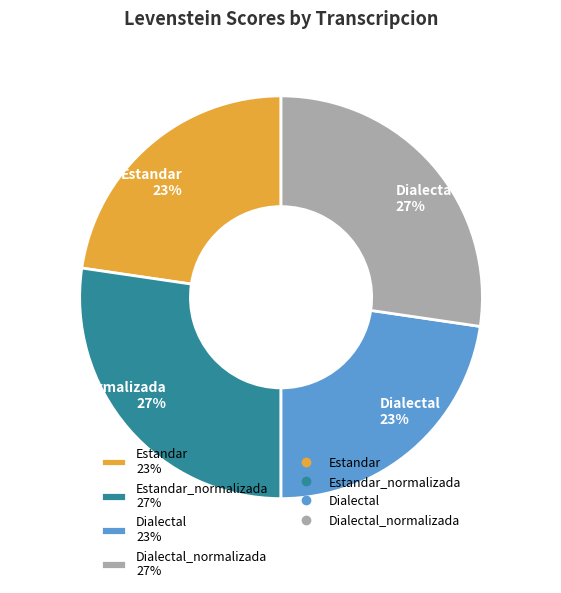

What percentage is the Dialectal 23% slice, to the nearest percent?

23%